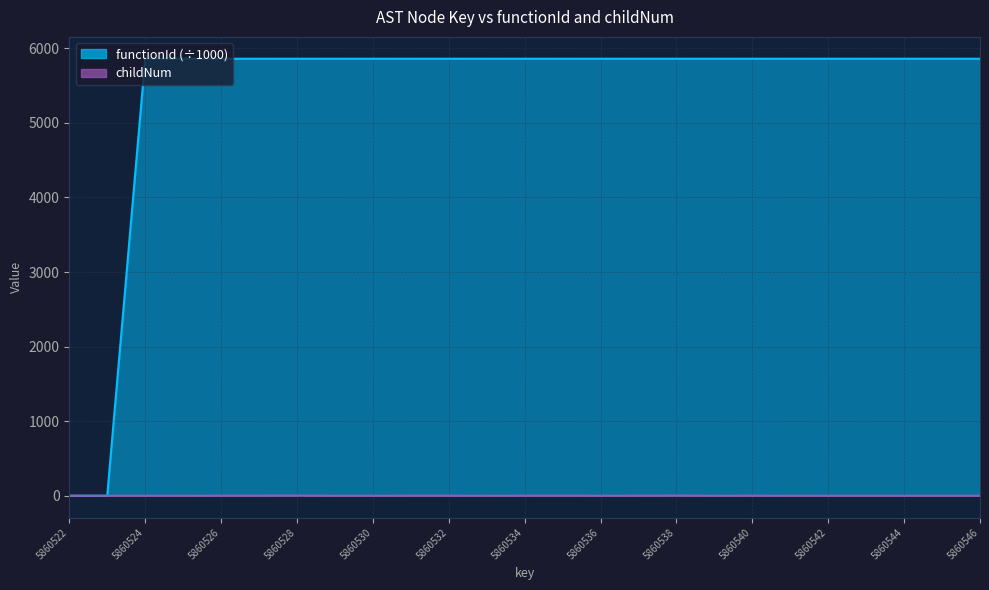

How many lines are shown in the chart?

2